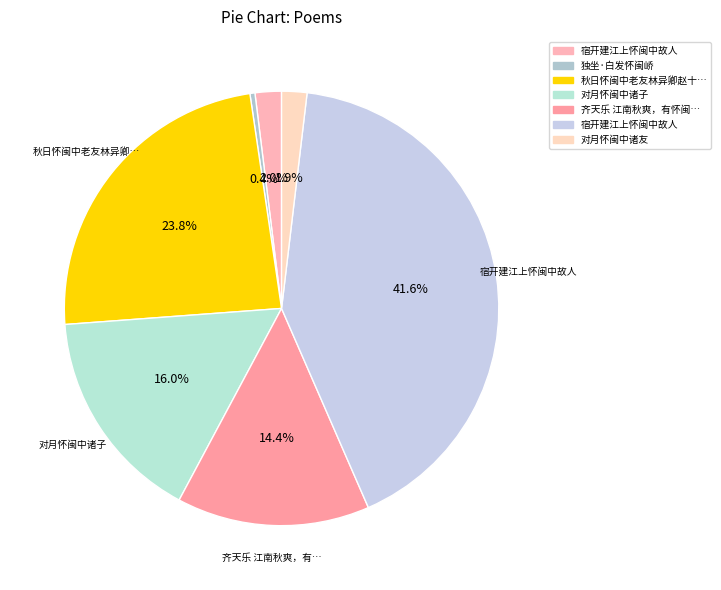

Count the number of slices in the pie.

7